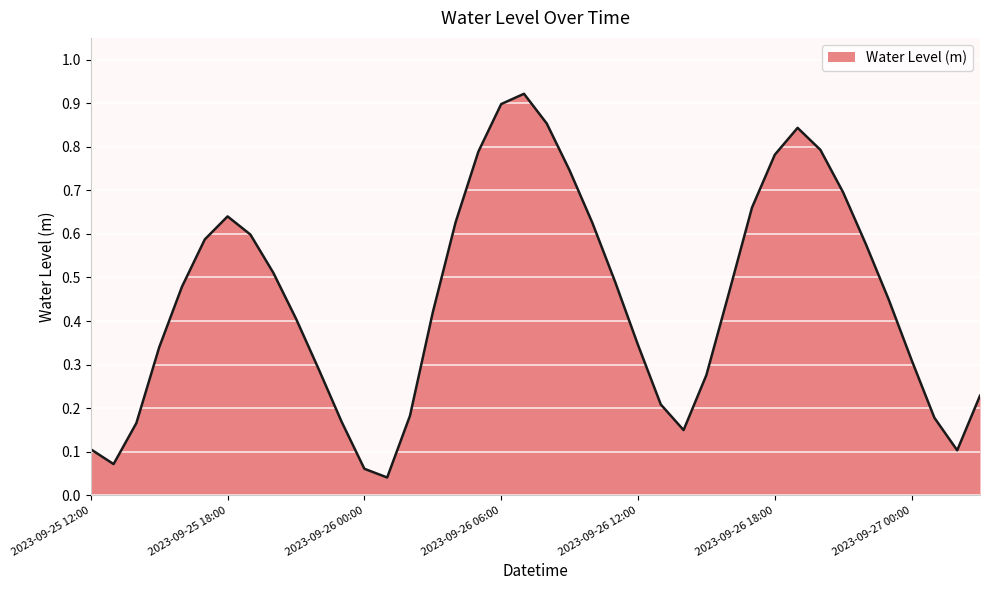

Does the chart have visible grid lines?

Yes